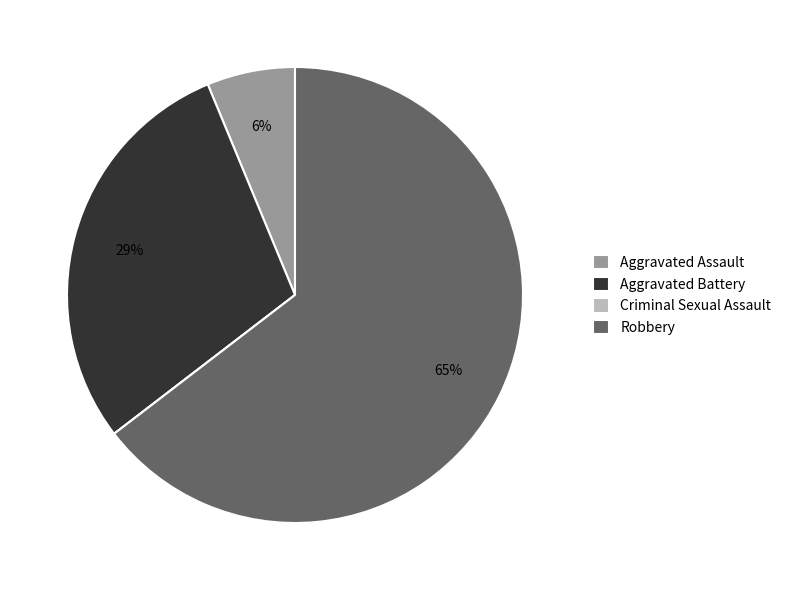

To the nearest percent, what is the combined percentage of Aggravated Battery and Aggravated Assault?

35%